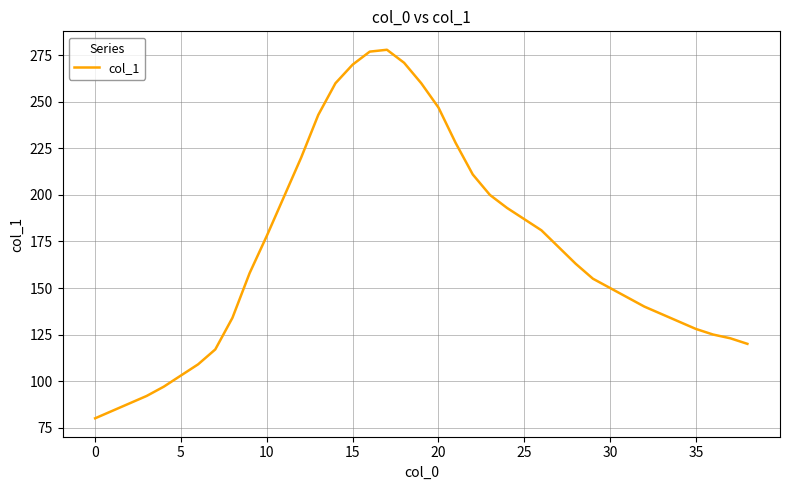

What is the difference between the maximum and minimum values?

198